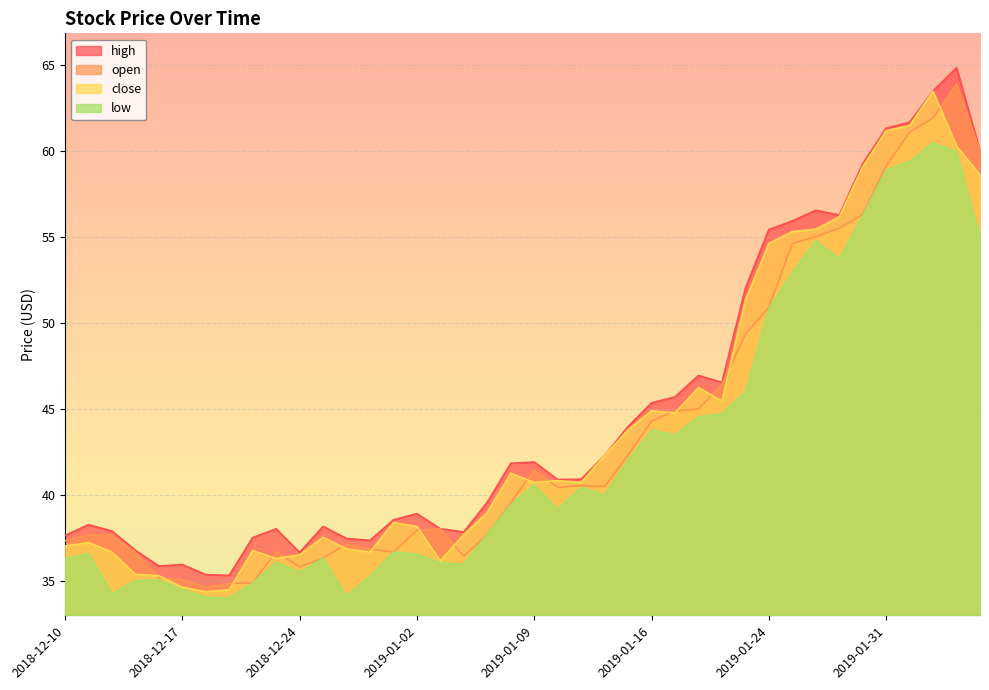

List the series in order of their overall mean, highest first.

high, close, open, low